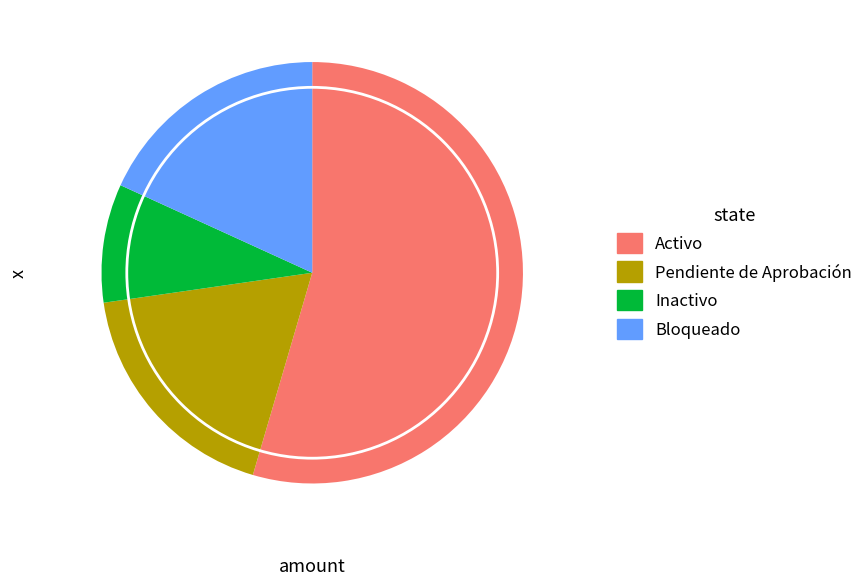

How many segments does this pie chart have?

4